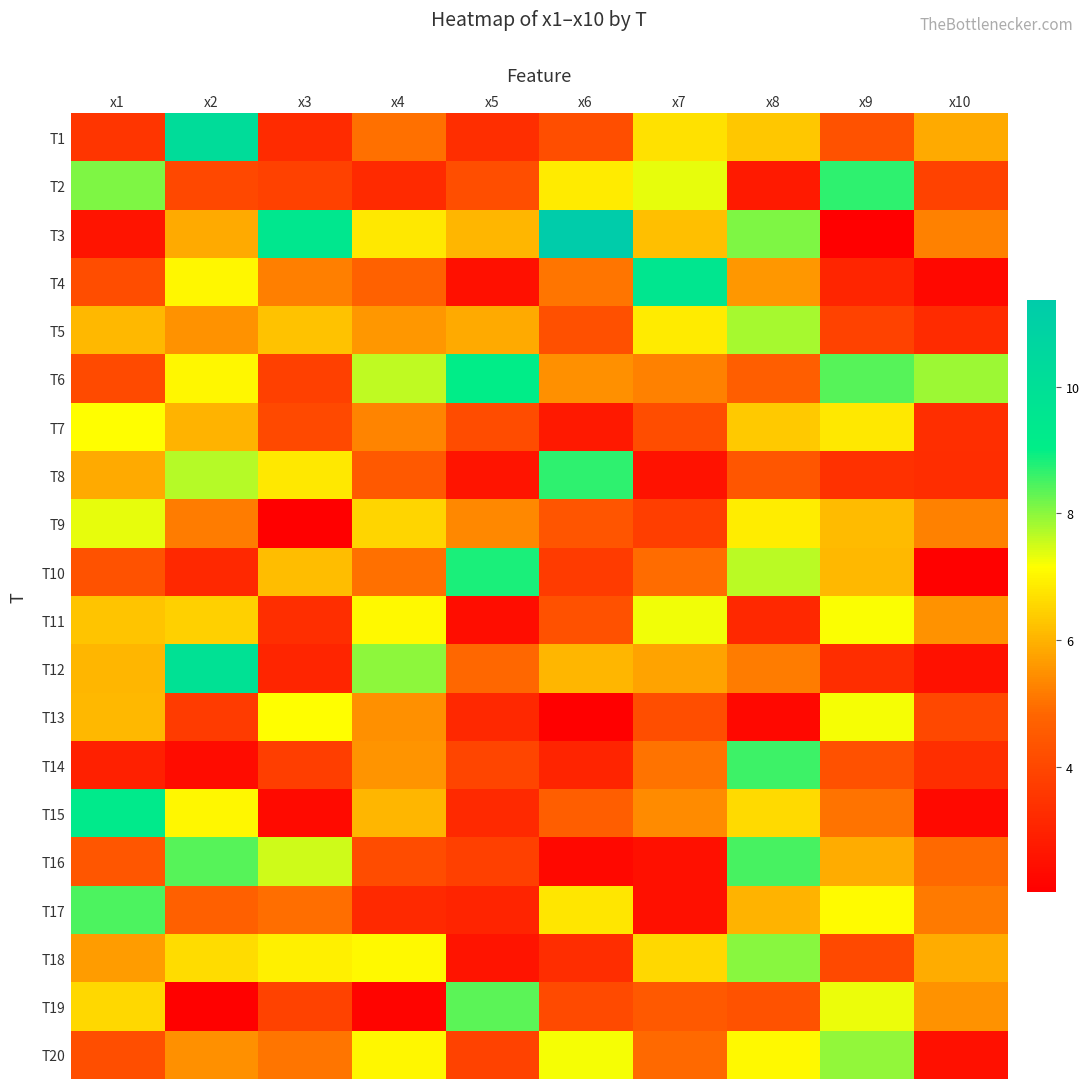

Which series has the widest spread of values?

T3